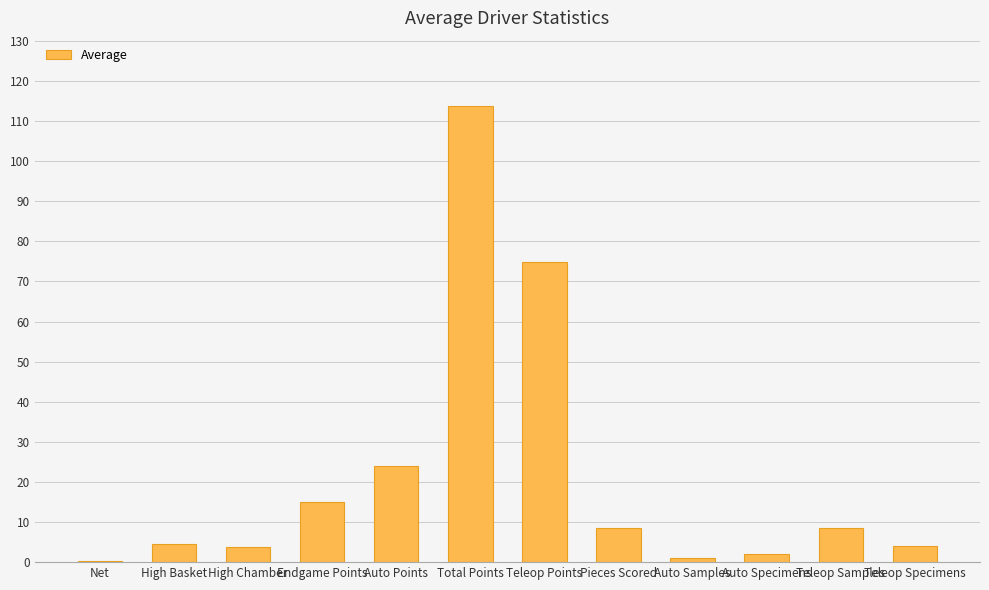

At which category does the chart reach its peak across all series?

Total Points